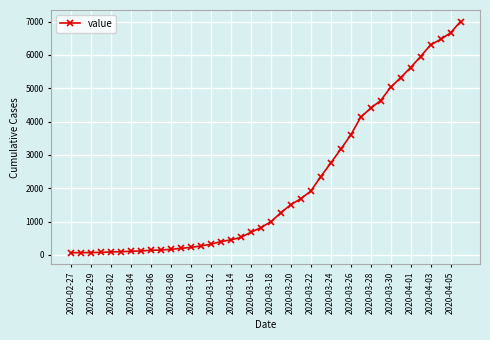

What is the sum of all values?

85712